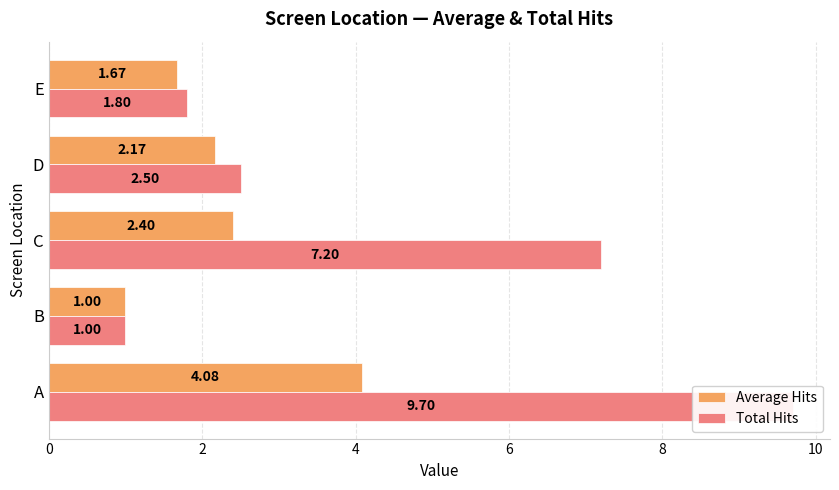

Which series has the largest total across all categories?

Total Hits